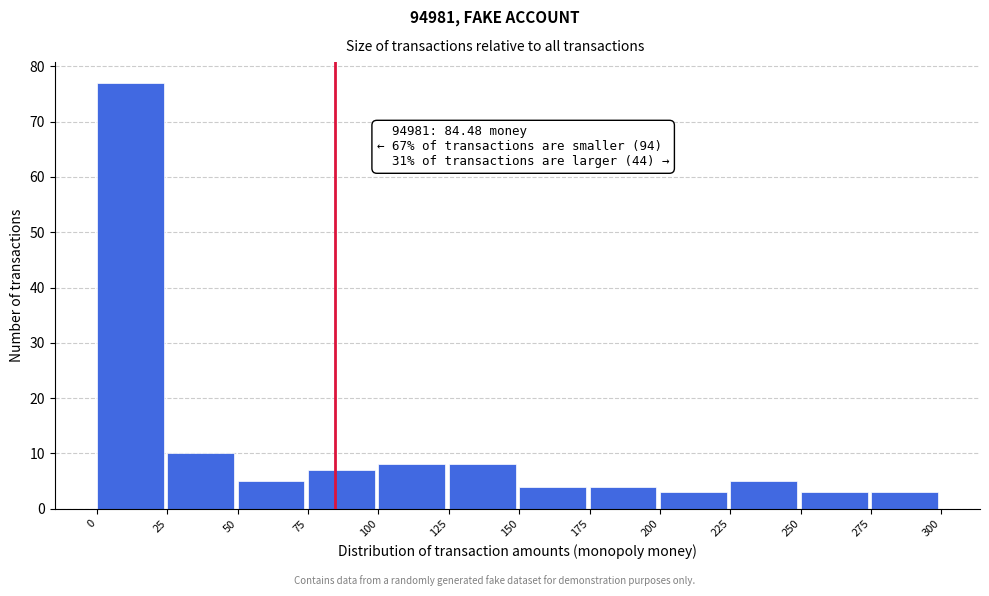

Over which range of the x-axis is the bar tallest?

0 to 25